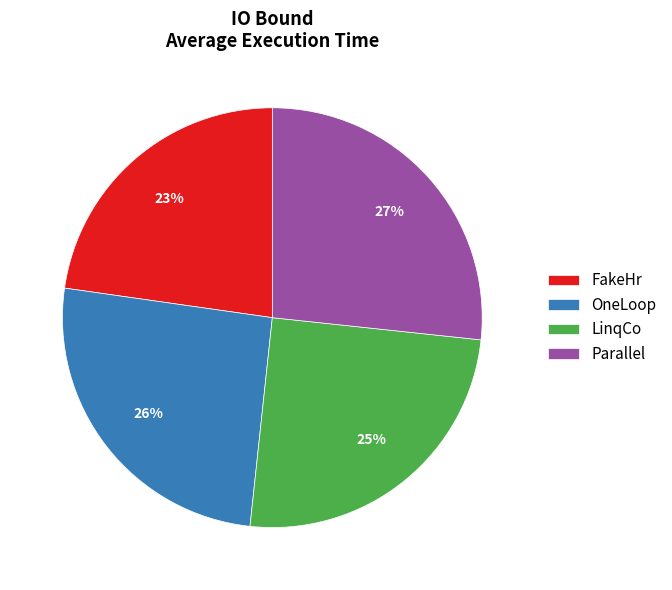

What is the smallest slice in the pie chart?

FakeHr